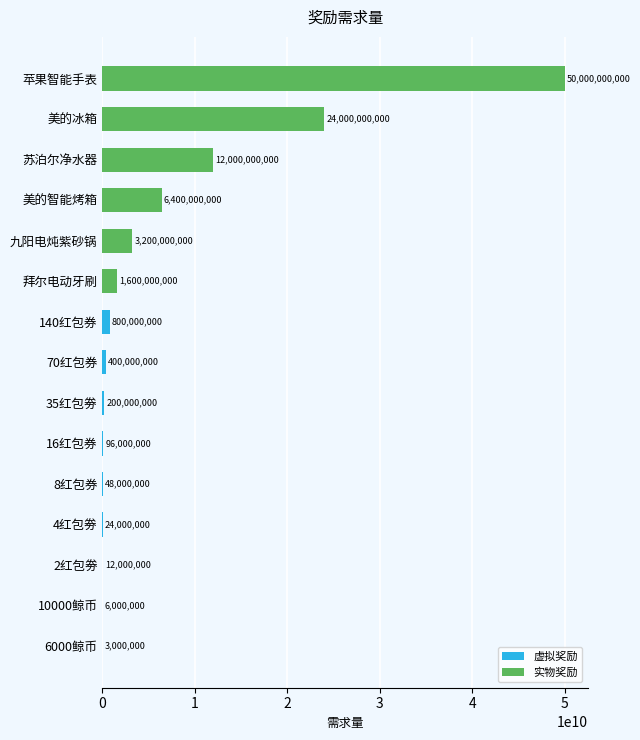

Which series has the largest range (max minus min)?

实物奖励